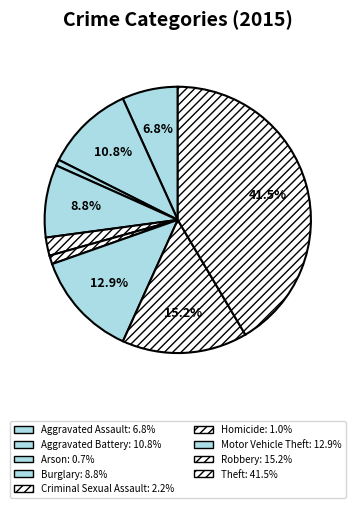

Count the number of slices in the pie.

9